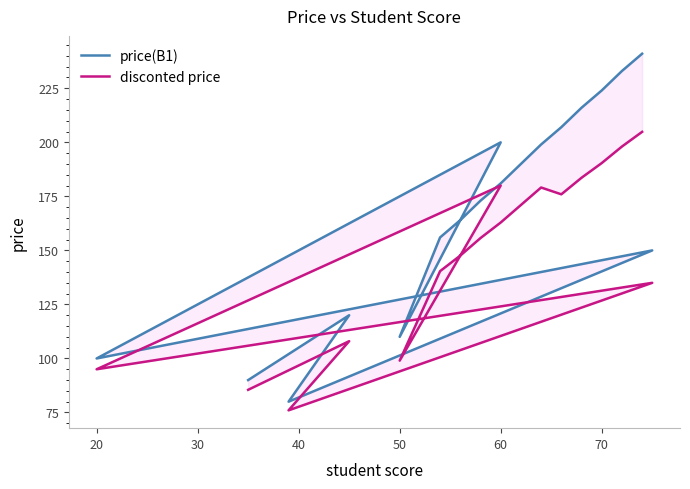

How many categories are shown in the chart?

18